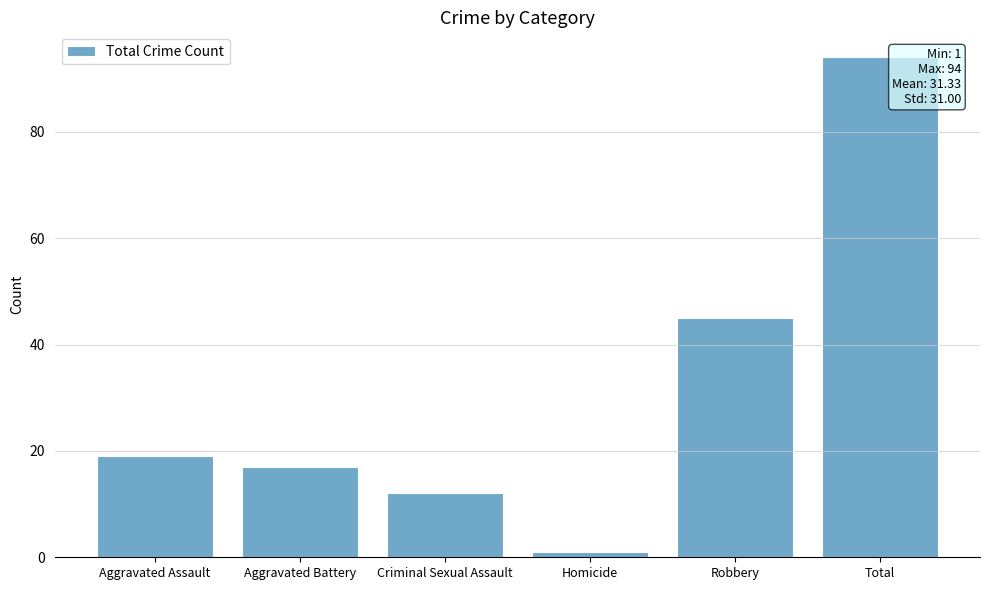

Reading left to right, extract all data points from this chart.

19	17	12	1	45	94